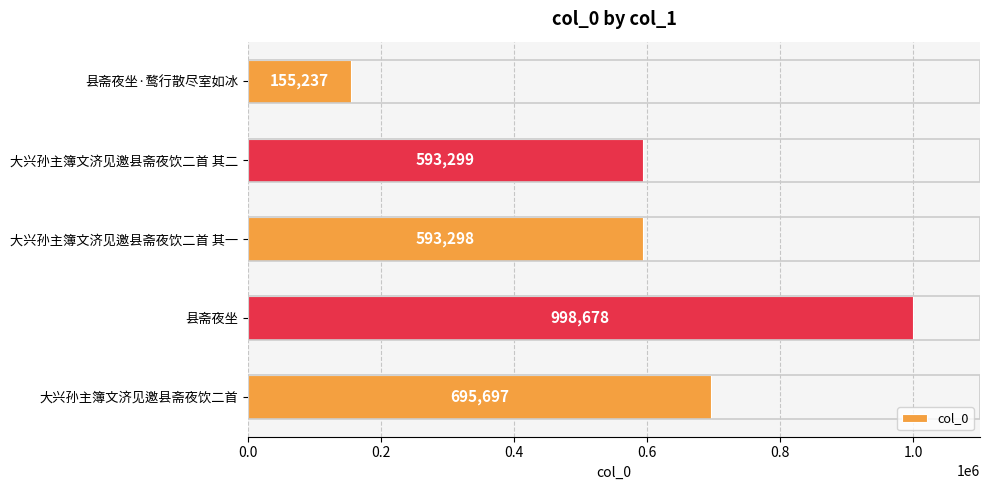

How many bars are there in total?

5